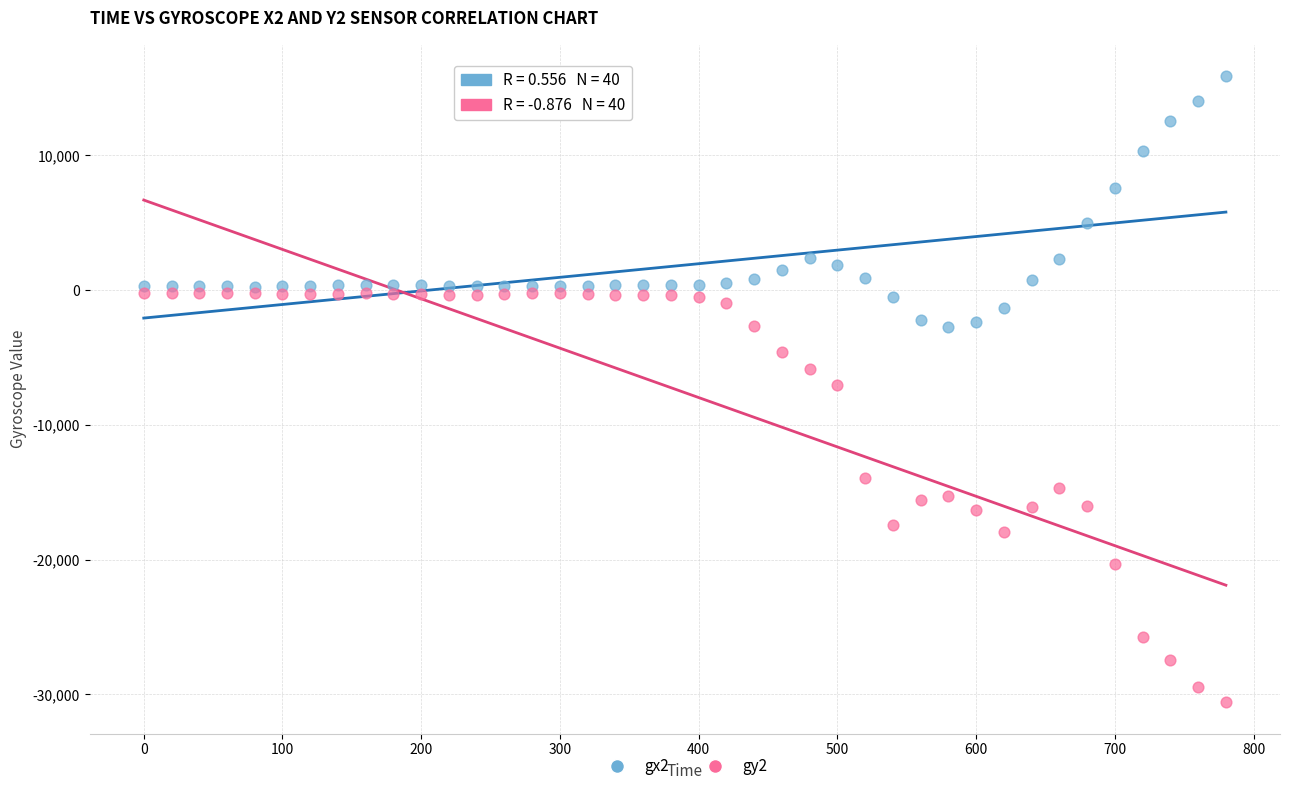

Which series has the largest Y range (max minus min)?

gy2